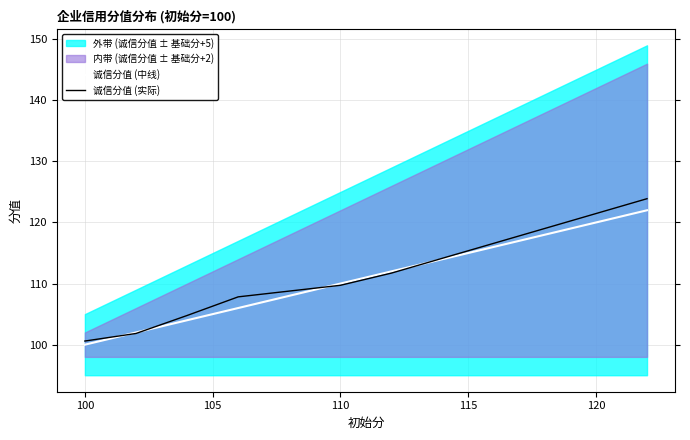

The value of 诚信分值 (实际) at 110 is 173.0. True or false?

False